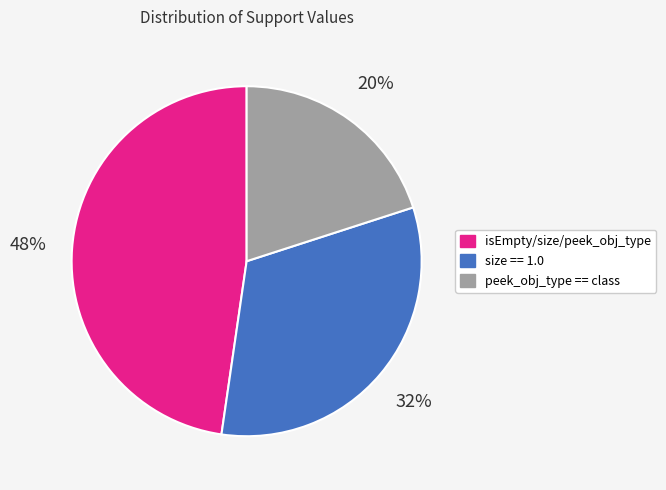

Which category has the biggest portion of the pie?

isEmpty/size/peek_obj_type